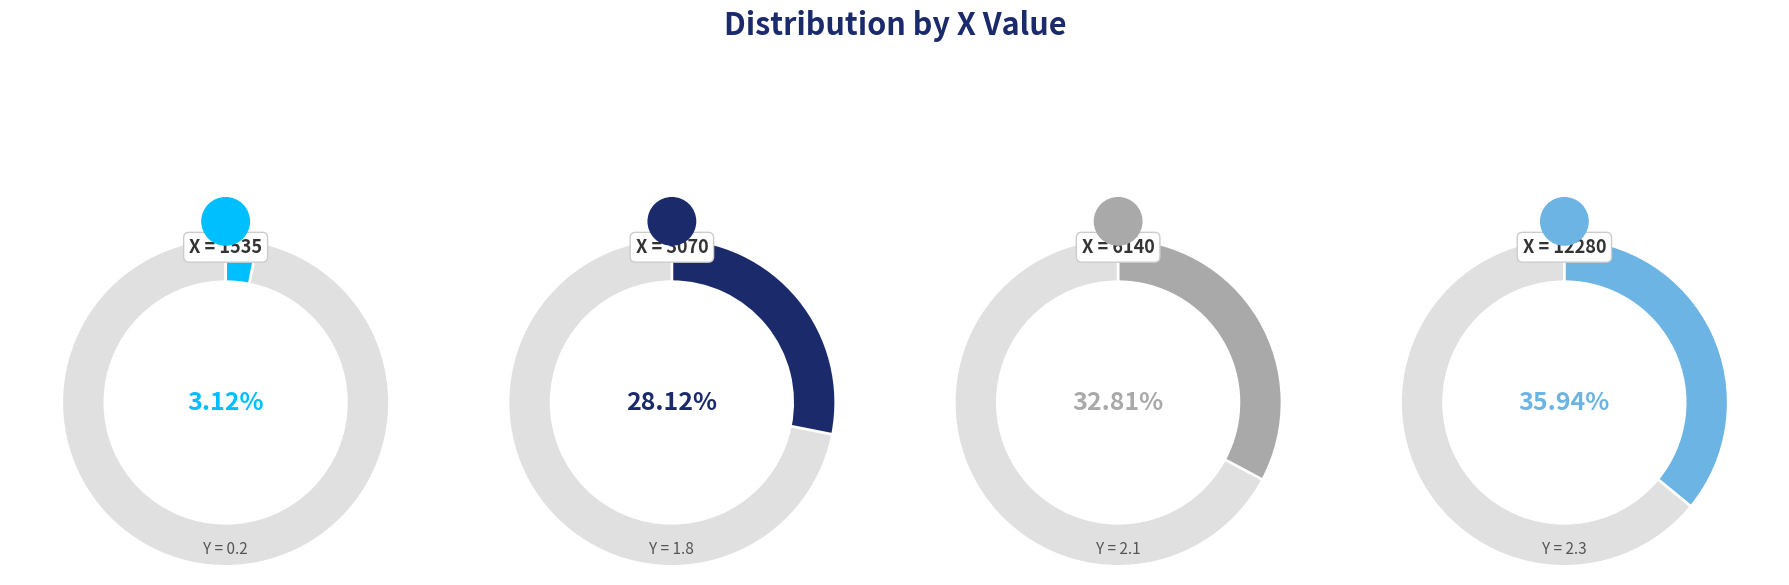

Approximately how many times larger is the value at 3070 compared to 12280?

0.8